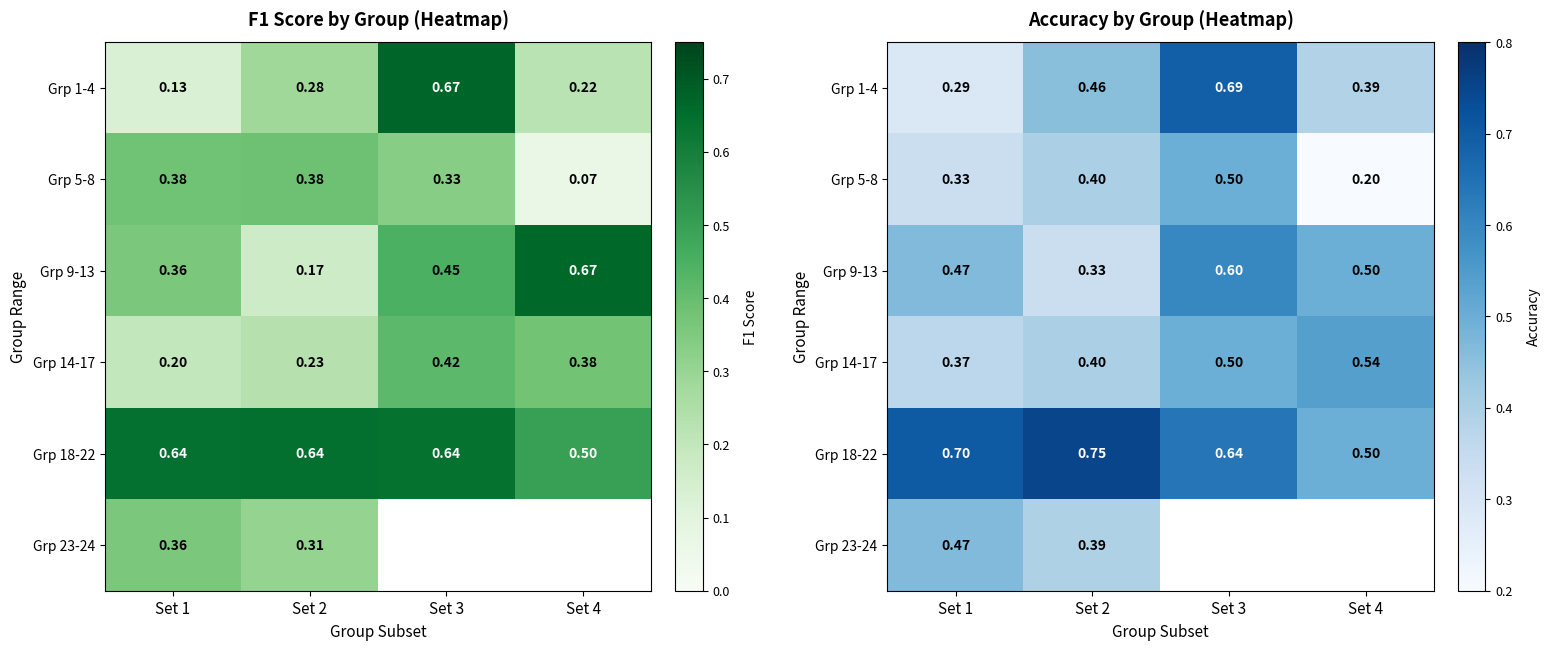

Count the Grp 14-17 values in the range 0 to 1.

4